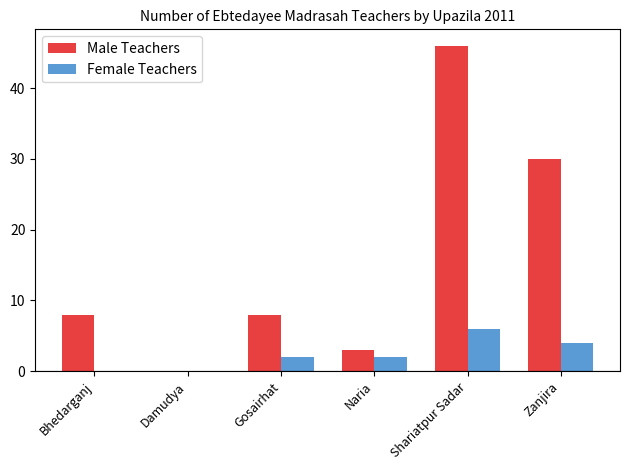

Between Damudya and Shariatpur Sadar, which series saw the biggest shift?

Male Teachers